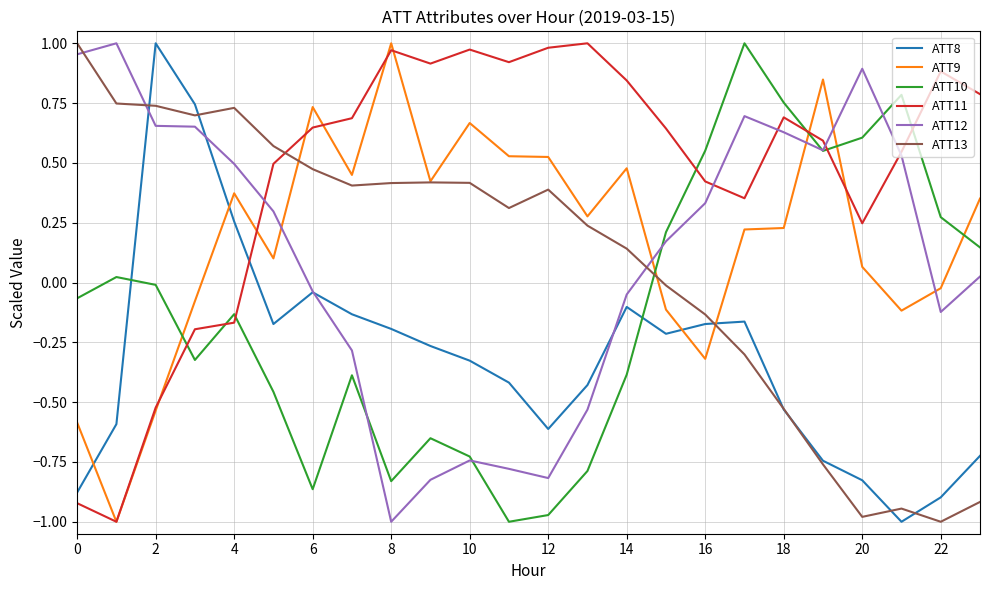

Which series has the largest total across all categories?

ATT11